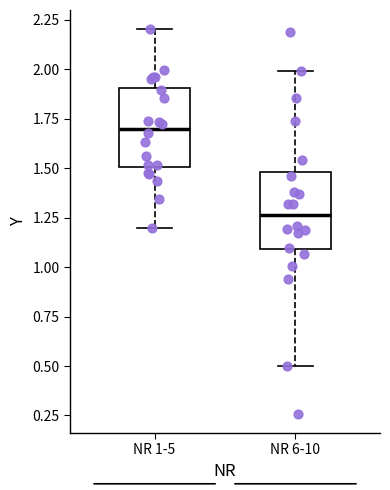

Reading left to right, transcribe this box plot: for each box, give where its median line is, the range the box spans, and where its two whiskers end, as read against the y-axis. The values are not printed on the chart, so give them approximately, as read against the axis.

NR 1-5: median 1.70, box 1.50 to 1.90, whiskers 1.20 to 2.20
NR 6-10: median 1.25, box 1.10 to 1.50, whiskers 0.50 to 2.00